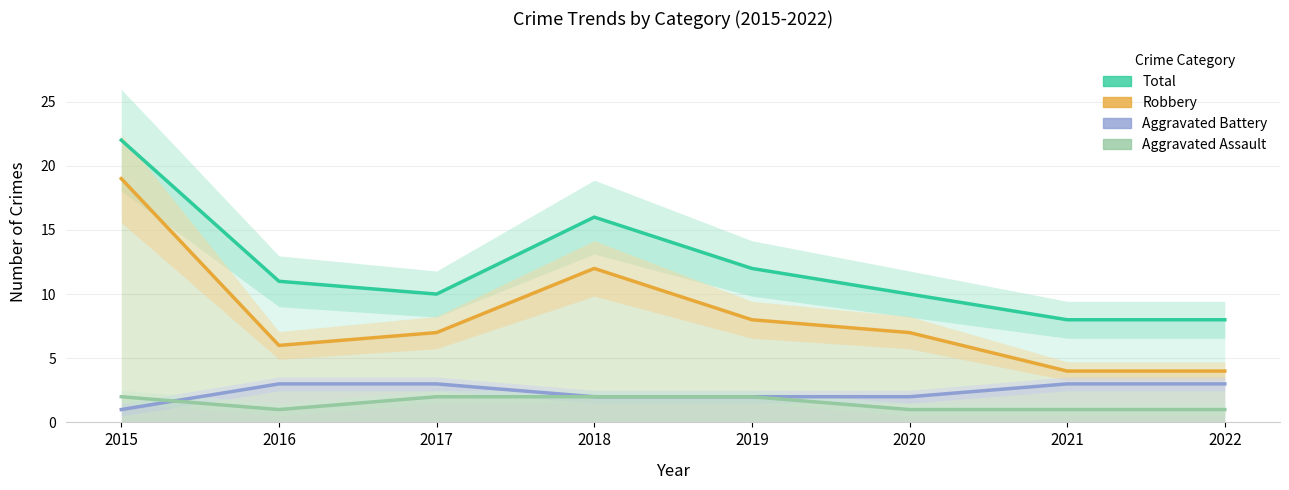

At which category is the sum across all series the highest?

2015